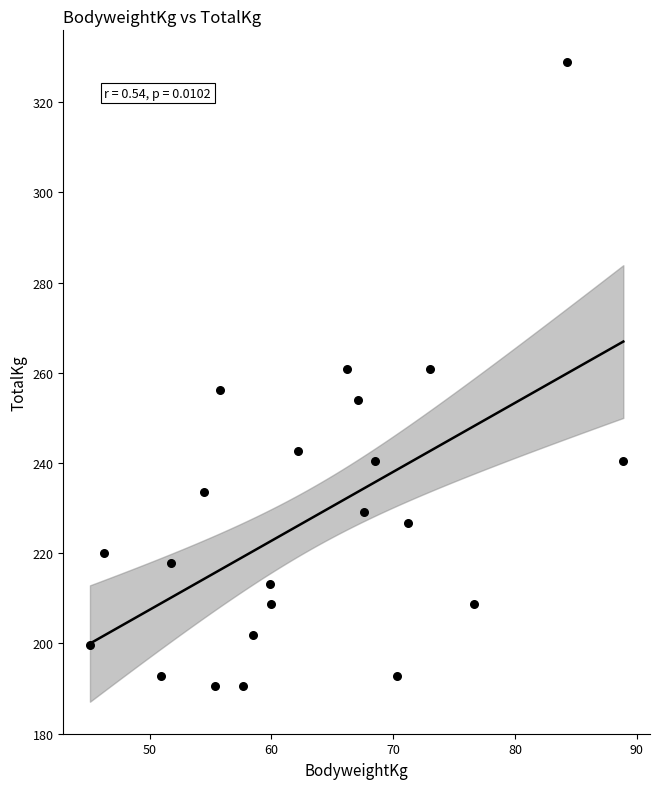

What is the range of Y values (max minus min)?

138.3